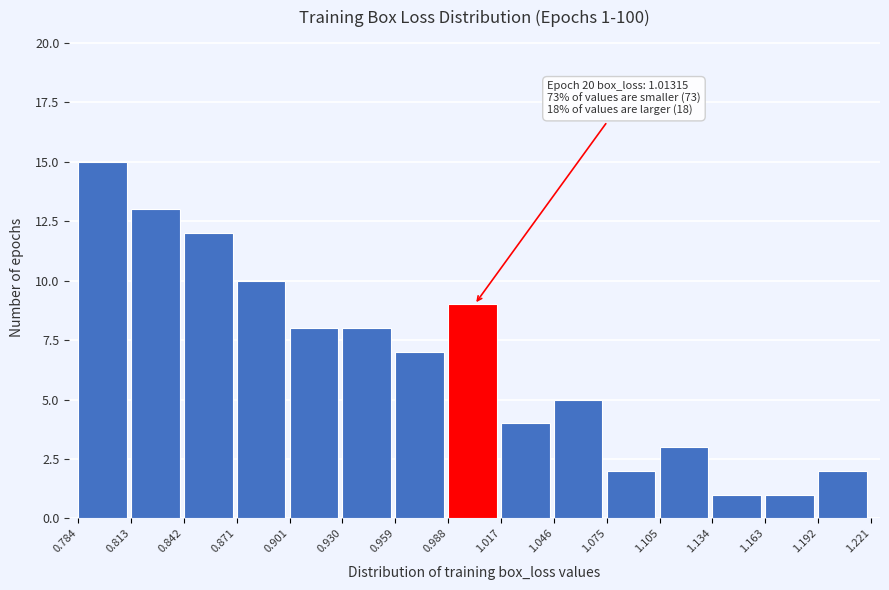

Over which range of the x-axis is the bar tallest?

0.784 to 0.813